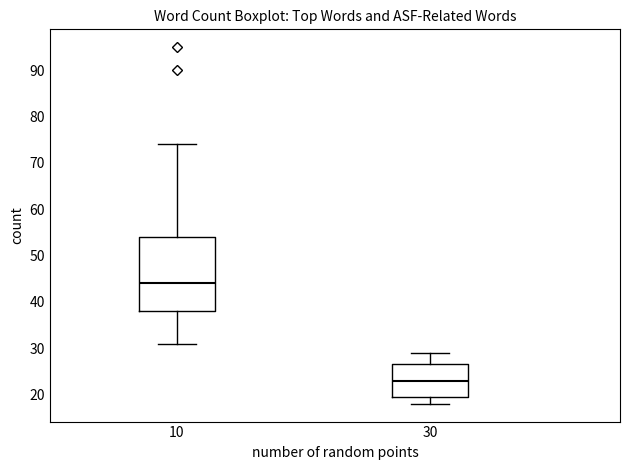

Where is the upper edge of the box at x = 10 on the y-axis? The values are not printed on the chart, so give them approximately, as read against the axis.

54